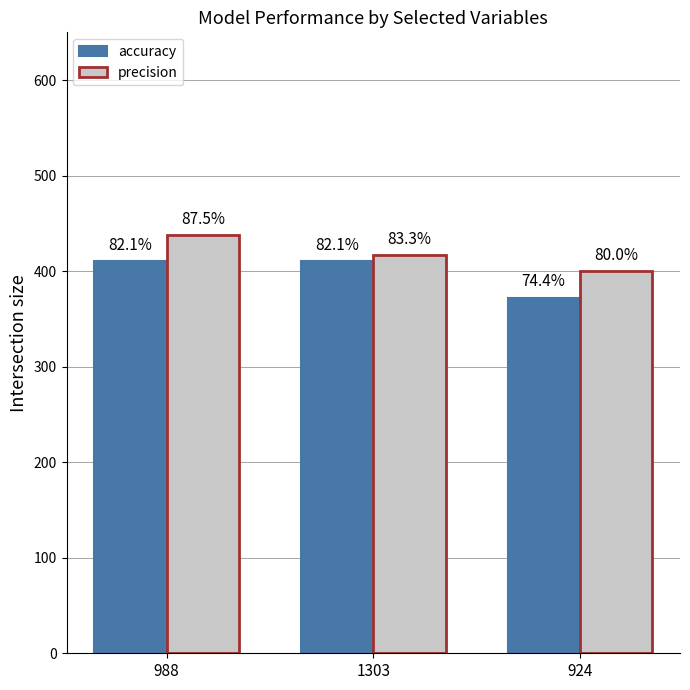

What is the minimum value shown in the chart?

371.8